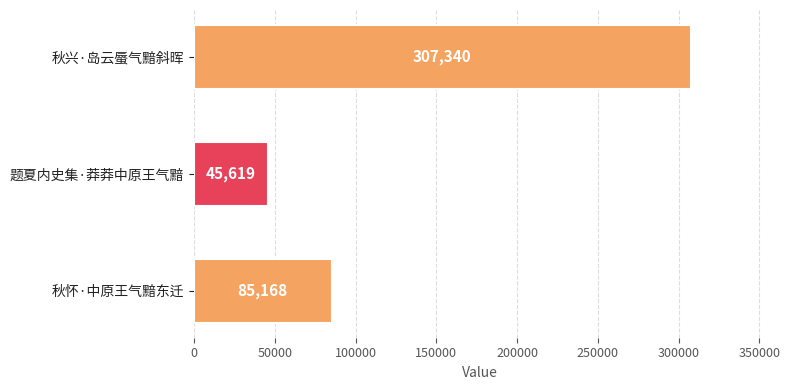

What is the difference between the maximum and minimum values?

261721